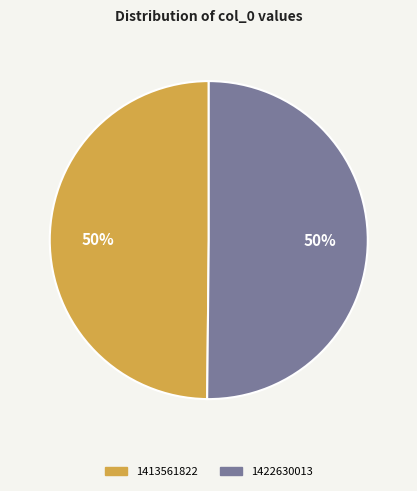

Do 1413561822 and 1422630013 together represent more than half of the pie?

Yes